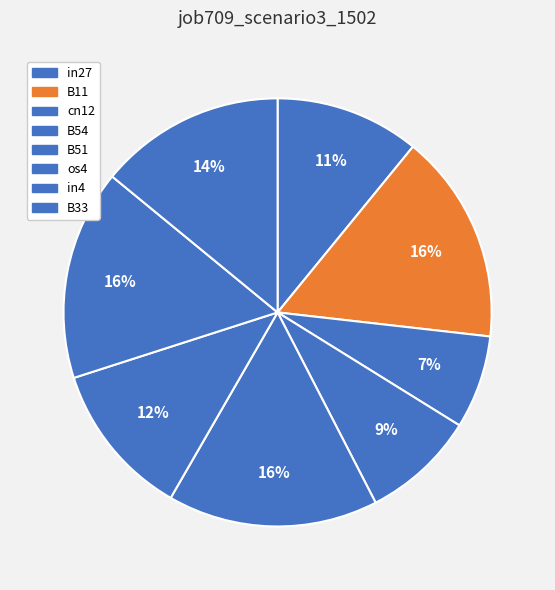

How many segments does this pie chart have?

8